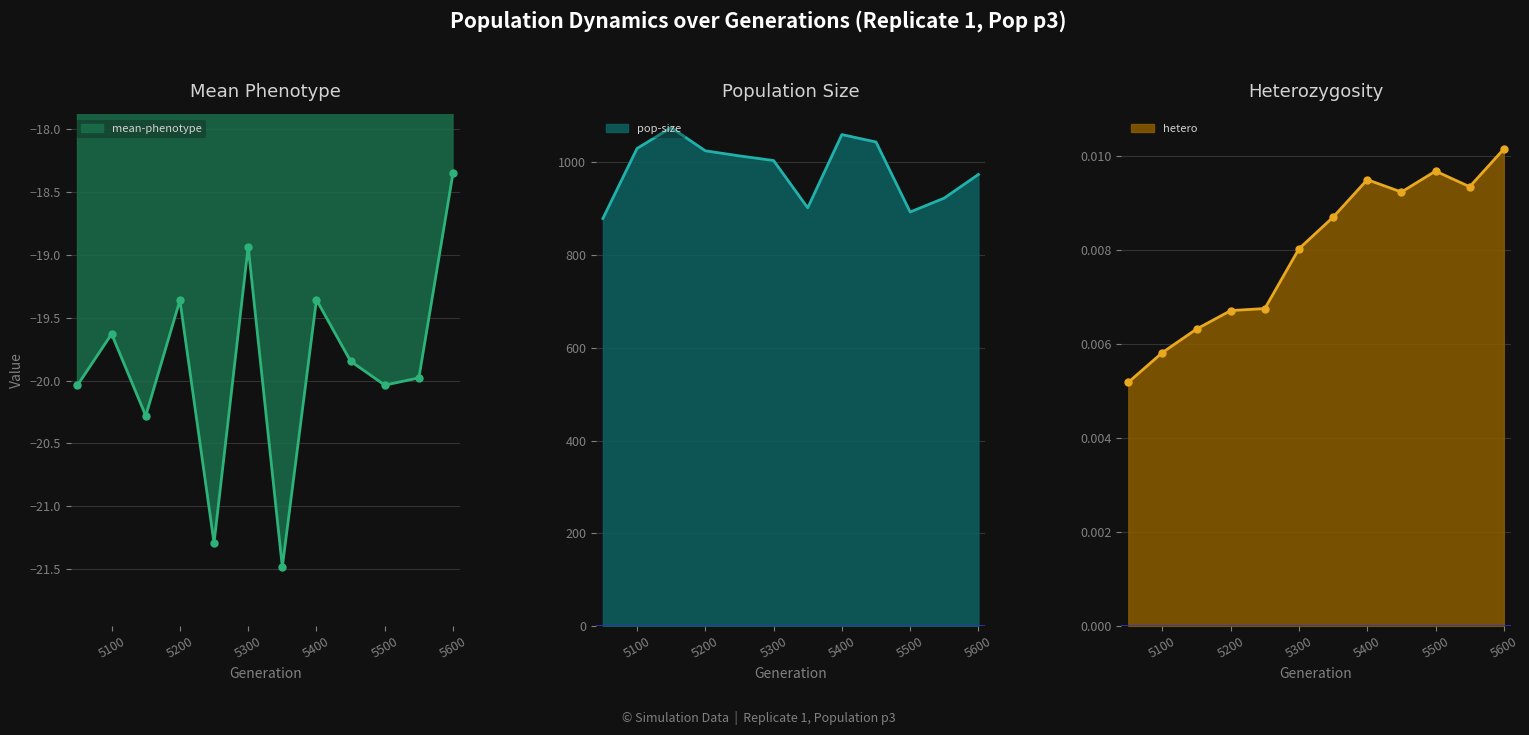

Reading left to right, extract all data points from this chart.

pop-size: 879.0	1030.0	1075.0	1025.0	1014.0	1004.0	902.0	1060.0	1044.0	893.0	923.0	974.0
hetero: 0.0	0.0	0.0	0.0	0.0	0.0	0.0	0.0	0.0	0.0	0.0	0.0
mean-phenotype: -20.0	-19.6	-20.3	-19.4	-21.3	-18.9	-21.5	-19.4	-19.8	-20.0	-20.0	-18.4